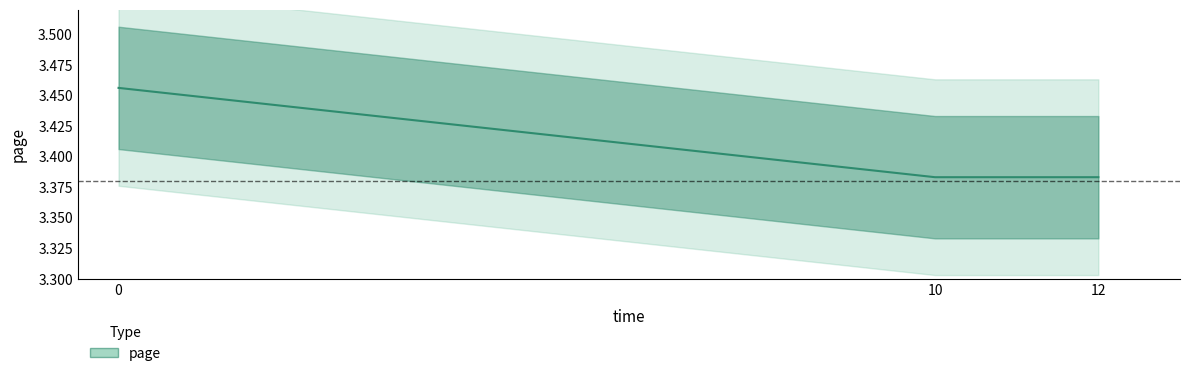

What is the difference between the values at 0 and 12?

0.1